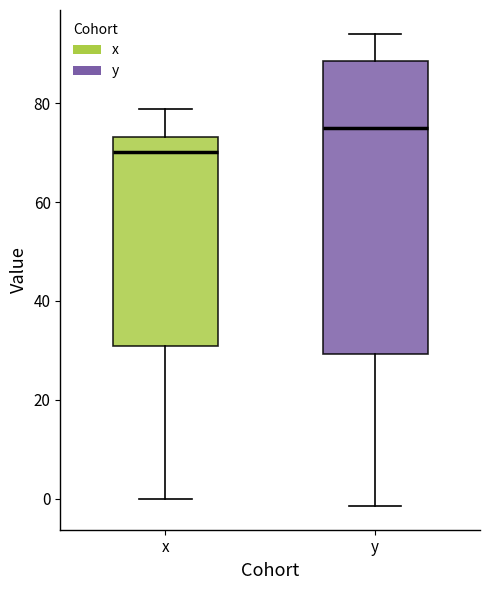

Which box has the lowest median line?

x